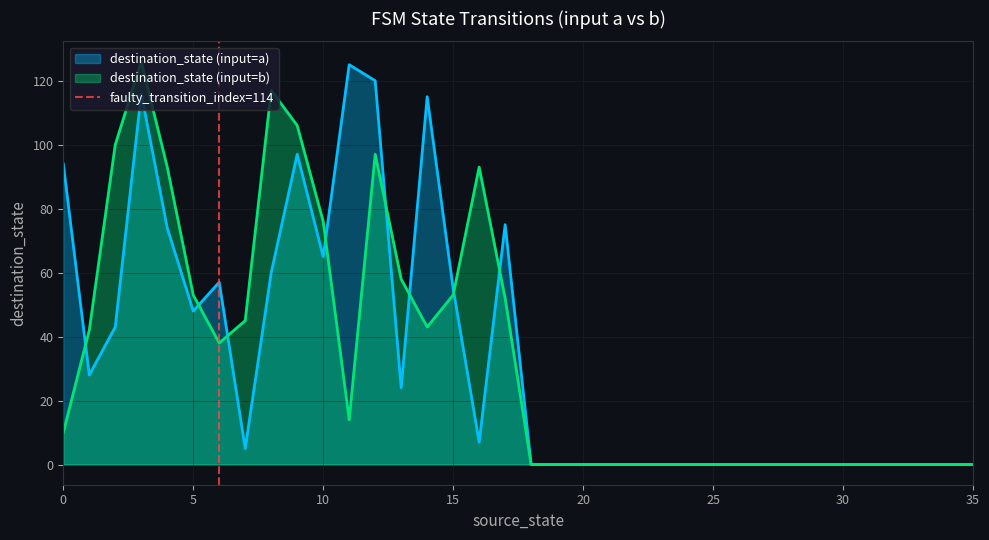

What is the highest value of the destination_state (input=a) series?

125